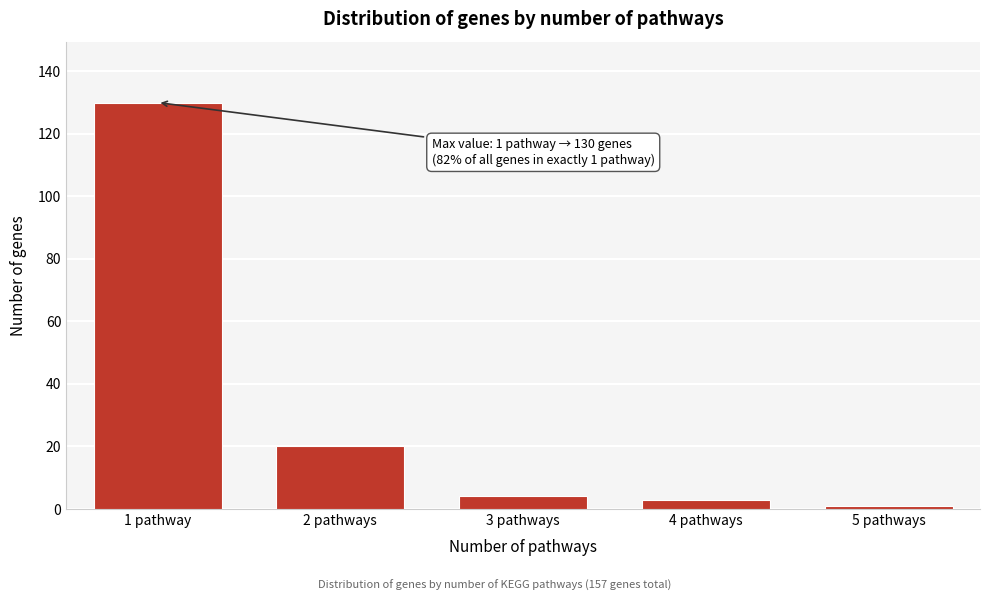

Reading left to right, what are all the values shown in this chart?

1 pathway=130	2 pathways=20	3 pathways=4	4 pathways=3	5 pathways=1